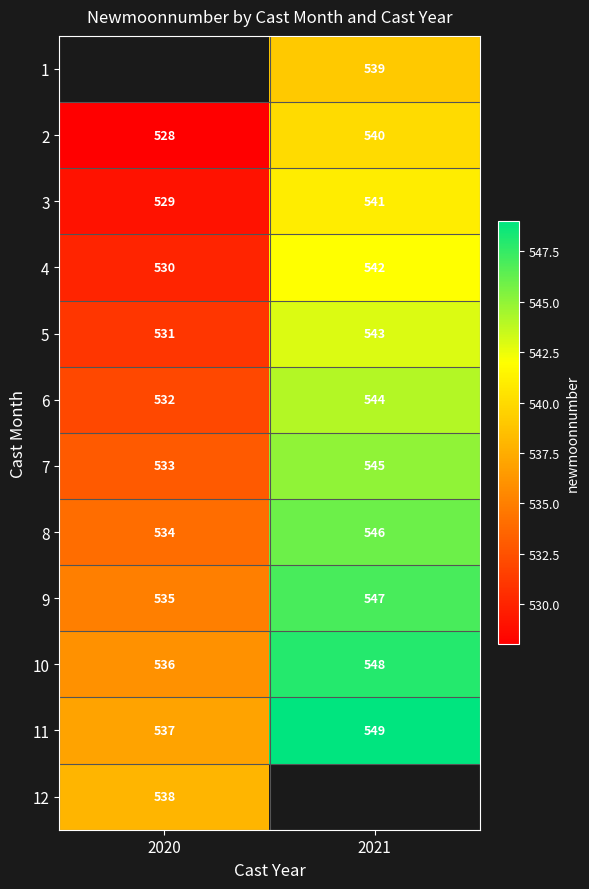

How many categories are shown in the chart?

2